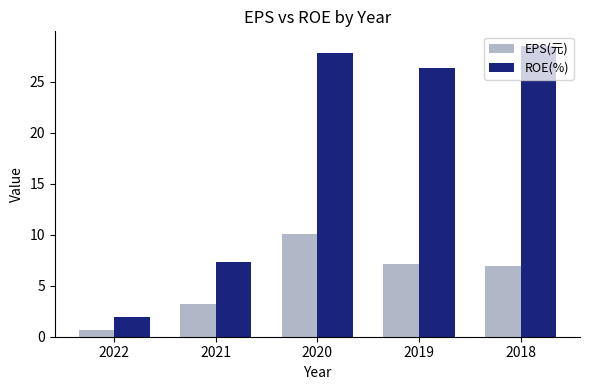

What is the value of the EPS(元) bar at the 2nd from the left?

3.2